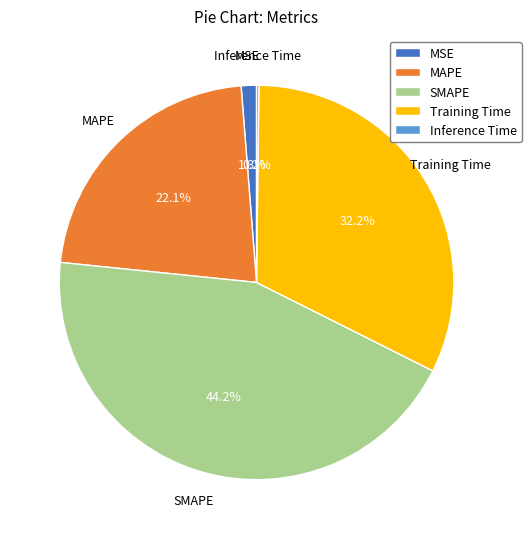

Does MSE represent more than half of the total?

No